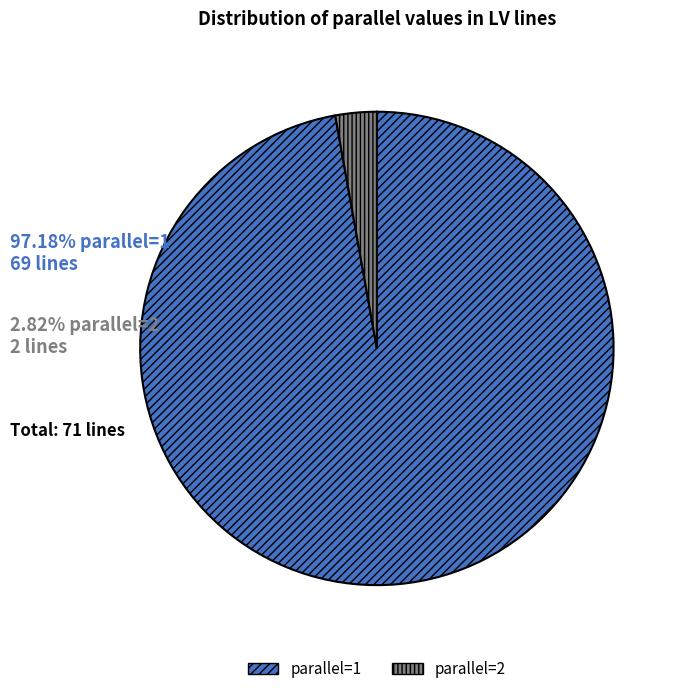

Do parallel=1 and parallel=2 together represent more than half of the pie?

Yes